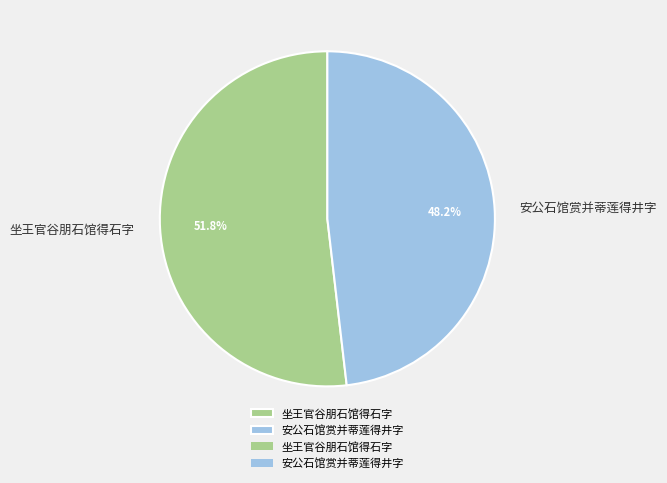

What percentage is the 坐王官谷朋石馆得石字 slice, to the nearest percent?

52%